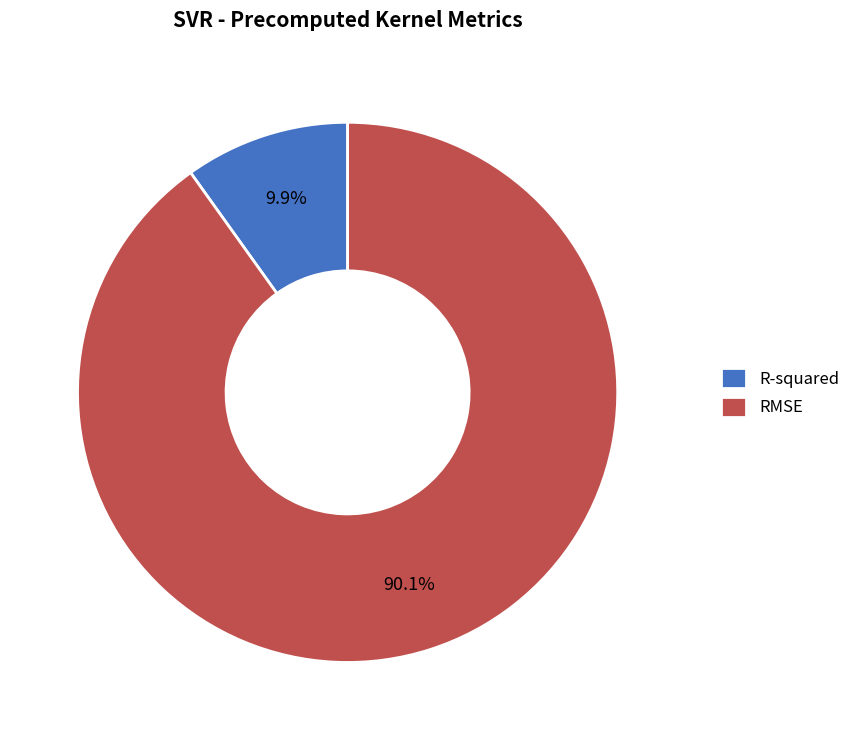

What is the total percentage of RMSE and R-squared?

100.0%